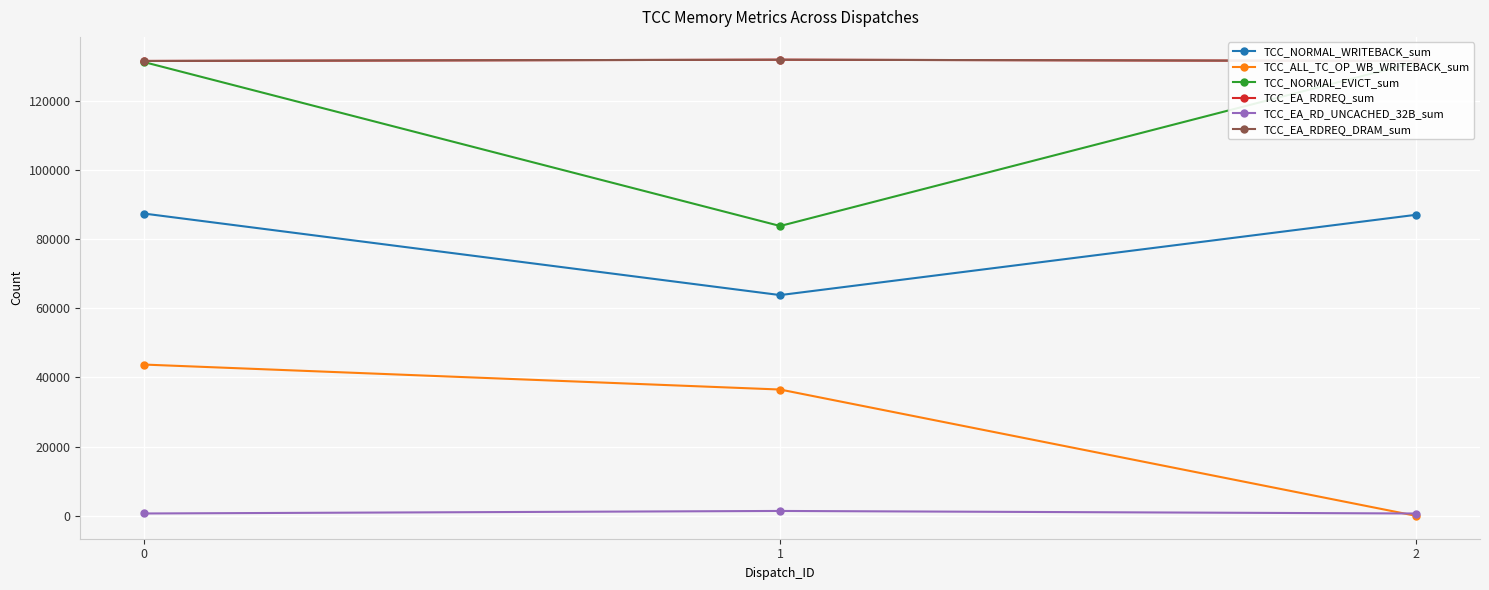

The TCC_ALL_TC_OP_WB_WRITEBACK_sum series shows 50908 at 1. True or false?

False